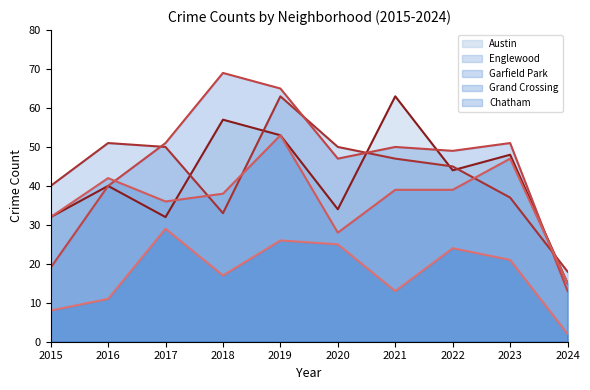

What is the difference between the Grand Crossing values at 2018 and 2017?

2